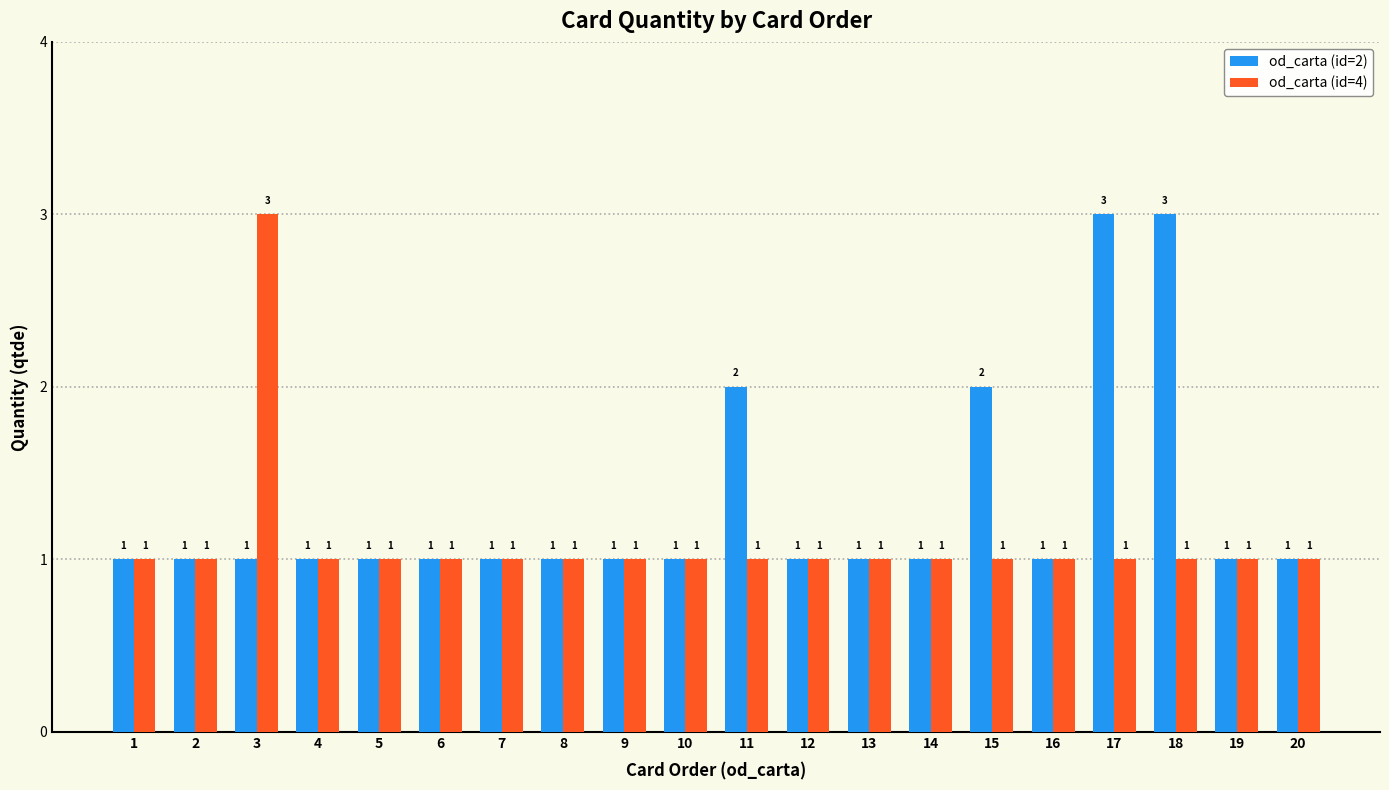

Count the number of data series in this chart.

2